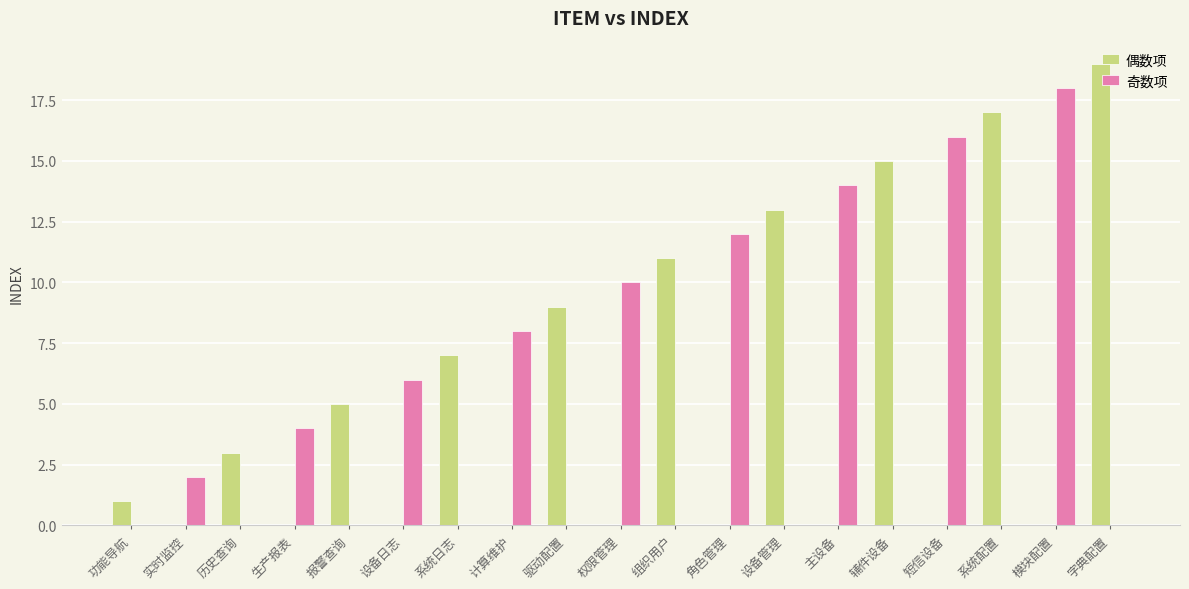

What is the average value of the 偶数项 series?

5